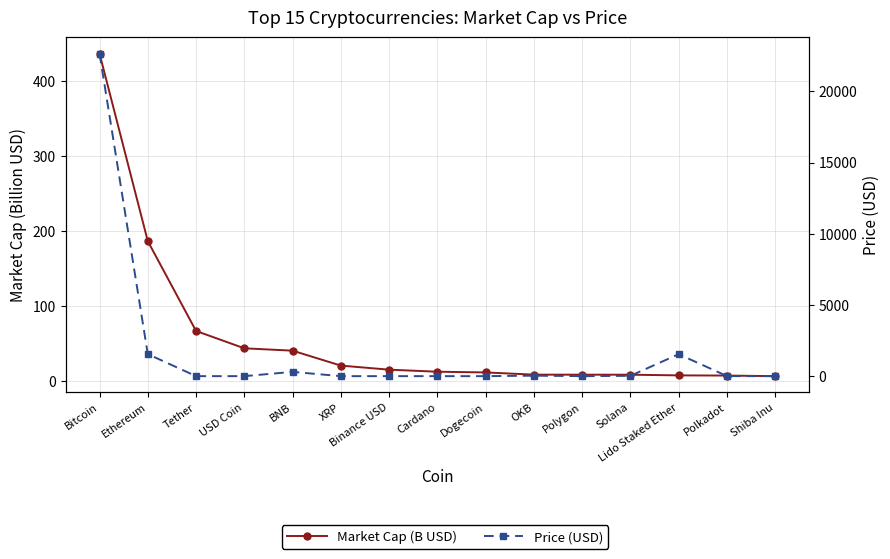

In Price (USD), how many points are lower than both neighbors (excluding endpoints)?

3